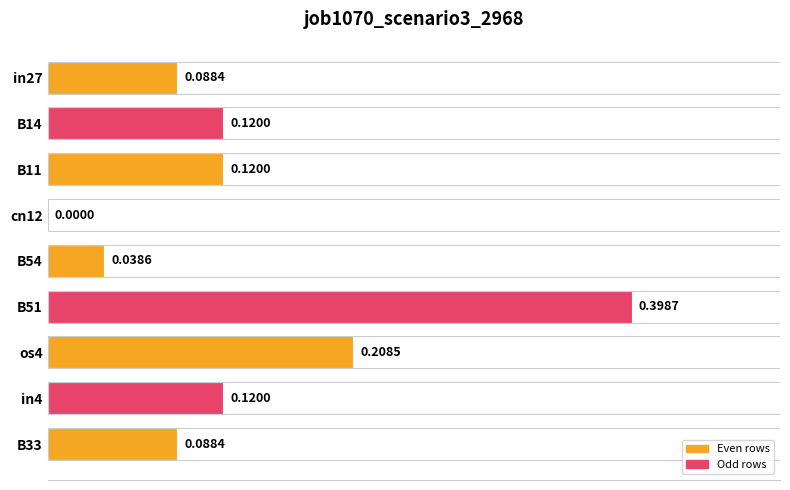

What is the difference between the maximum and minimum values?

0.4